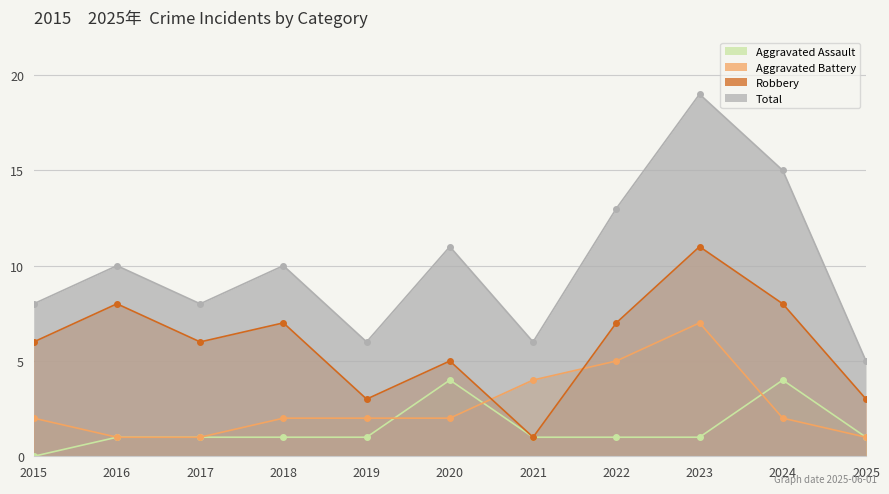

At which label does Total first exceed 10?

2020